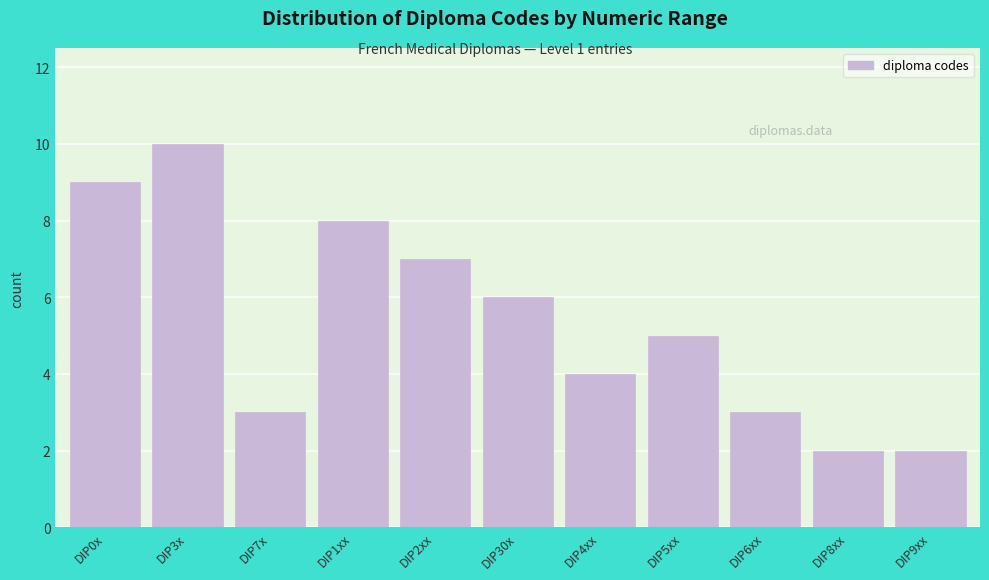

Reading left to right, extract all data points from this chart.

DIP0x=9	DIP3x=10	DIP7x=3	DIP1xx=8	DIP2xx=7	DIP30x=6	DIP4xx=4	DIP5xx=5	DIP6xx=3	DIP8xx=2	DIP9xx=2